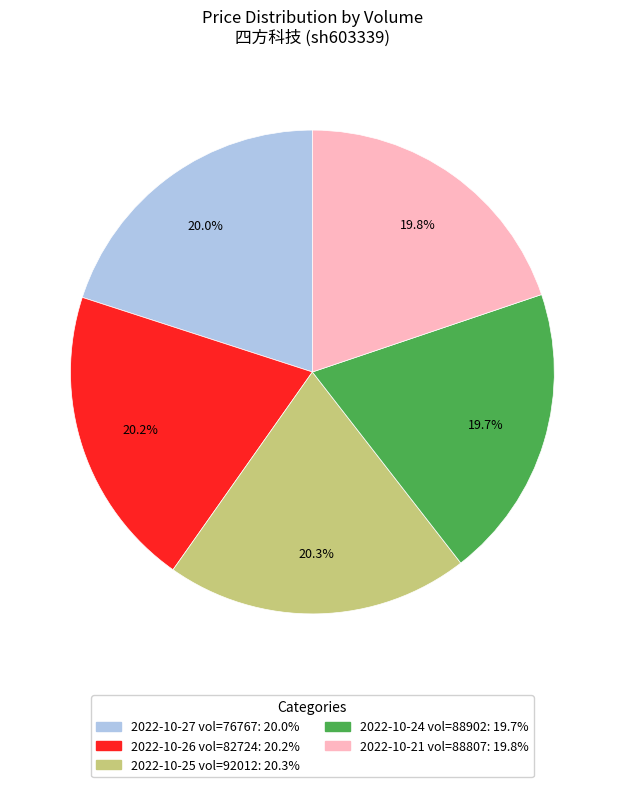

How many segments does this pie chart have?

5